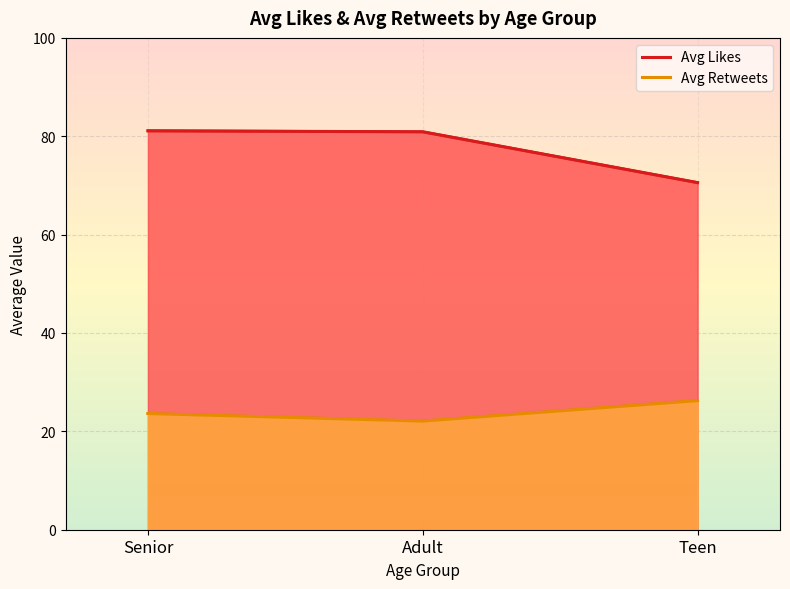

True or false: Avg Likes has a value of 104.3 at Teen.

False